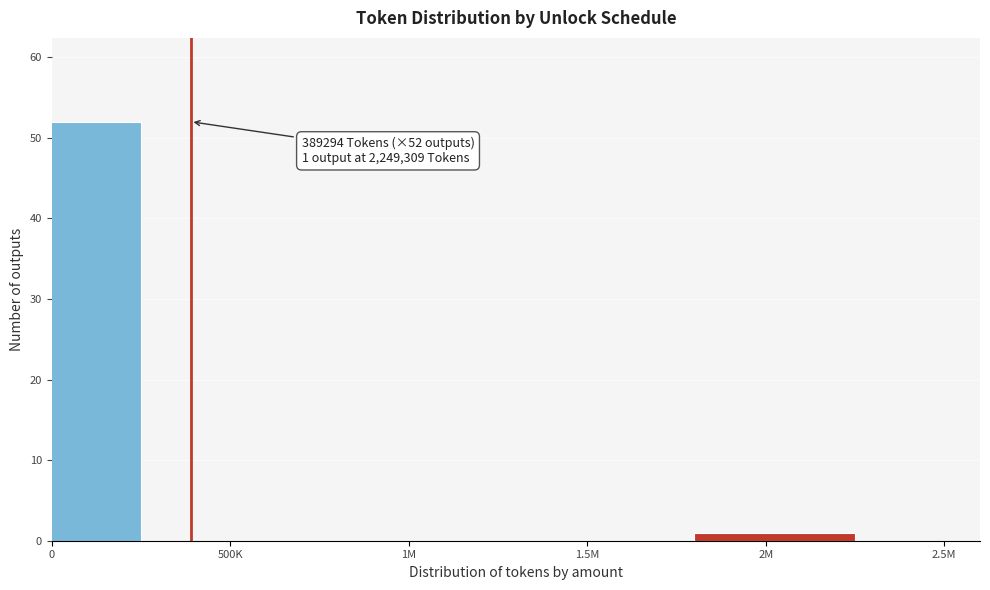

Reading left to right, what are all the values shown in this chart?

0=52	500K=0	1M=0	1.5M=0	2M=1